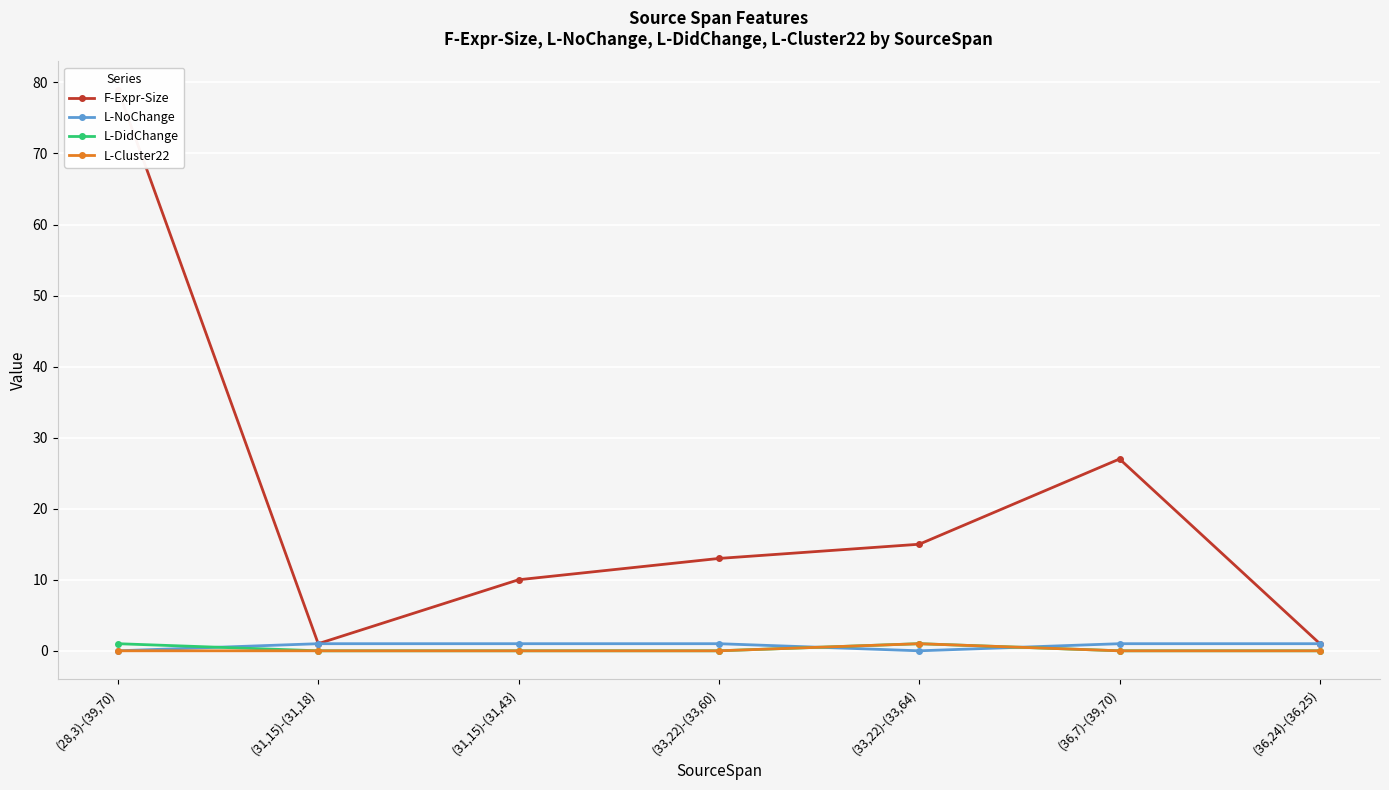

Reading left to right, extract all data points from this chart.

F-Expr-Size: 79	1	10	13	15	27	1
L-NoChange: 0	1	1	1	0	1	1
L-DidChange: 1	0	0	0	1	0	0
L-Cluster22: 0	0	0	0	1	0	0